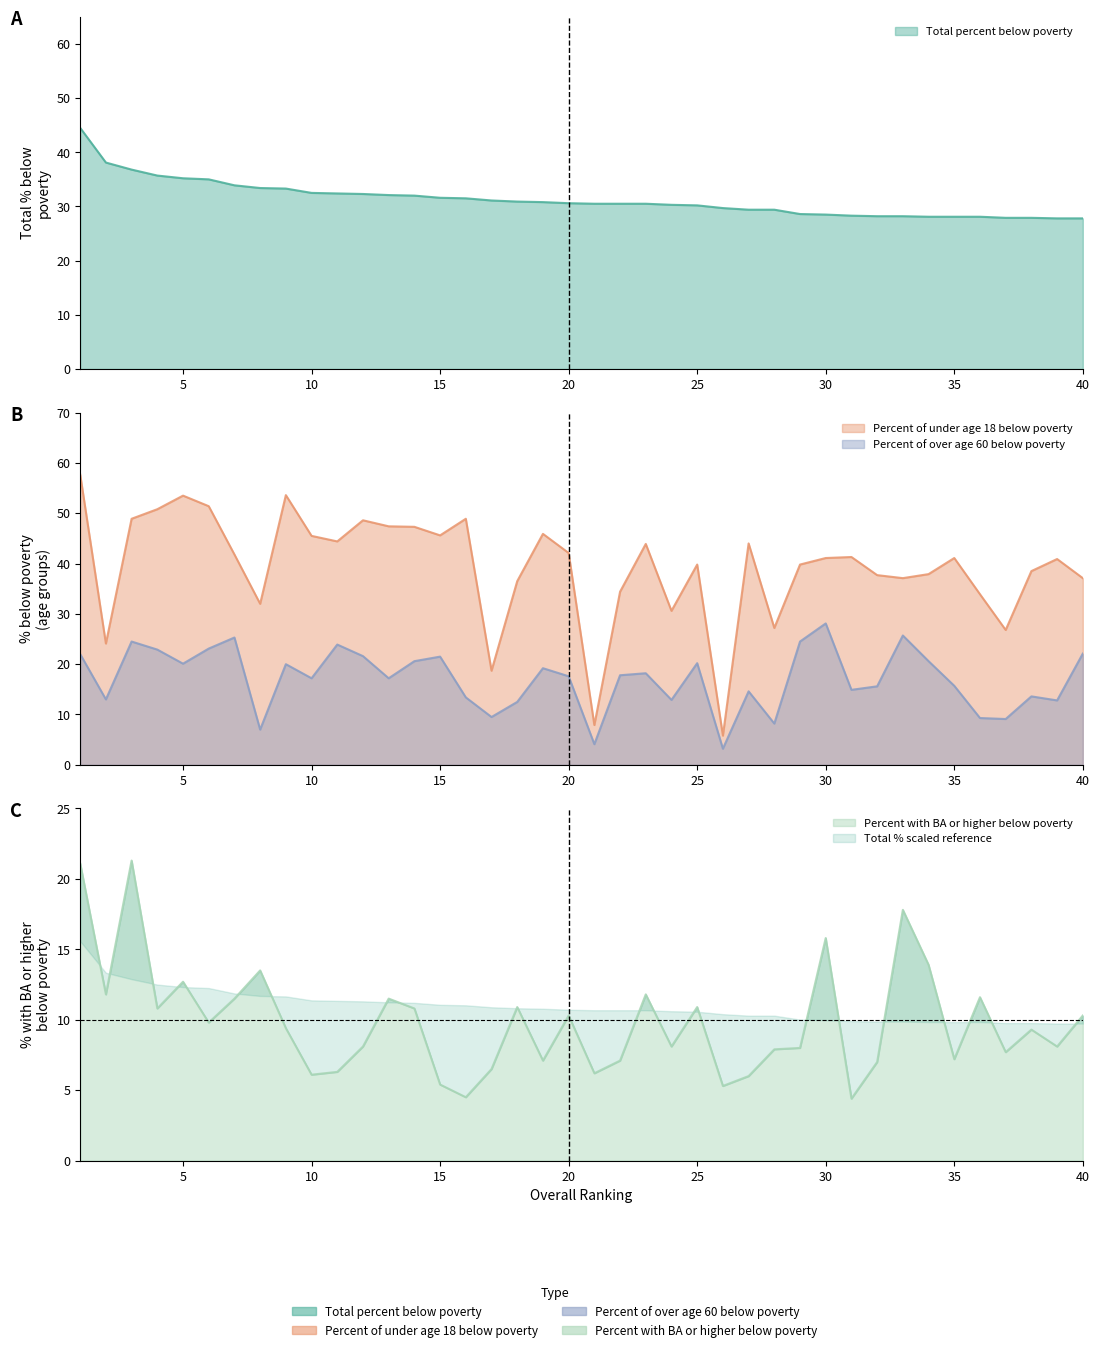

Which category has the lowest value in the Percent with BA or higher below poverty series?

31